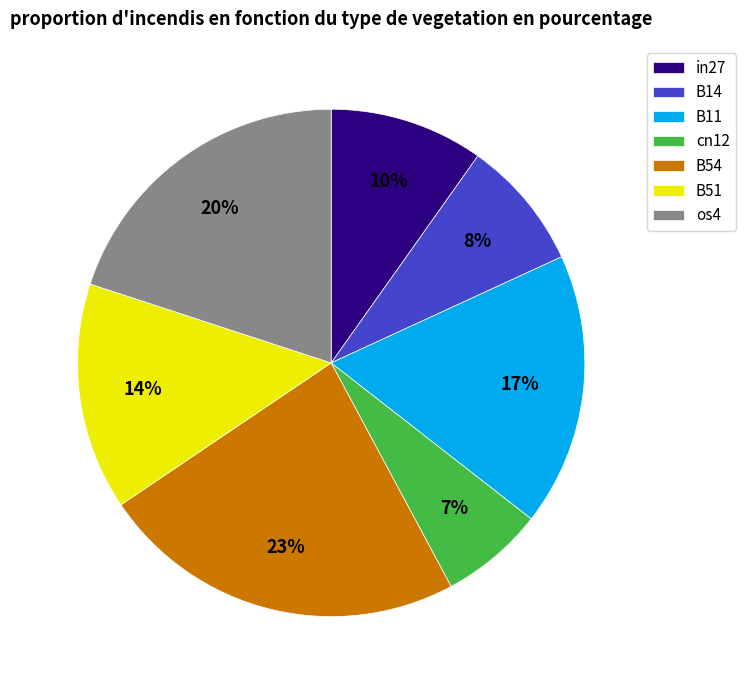

True or false: cn12 accounts for 7% of the total.

True